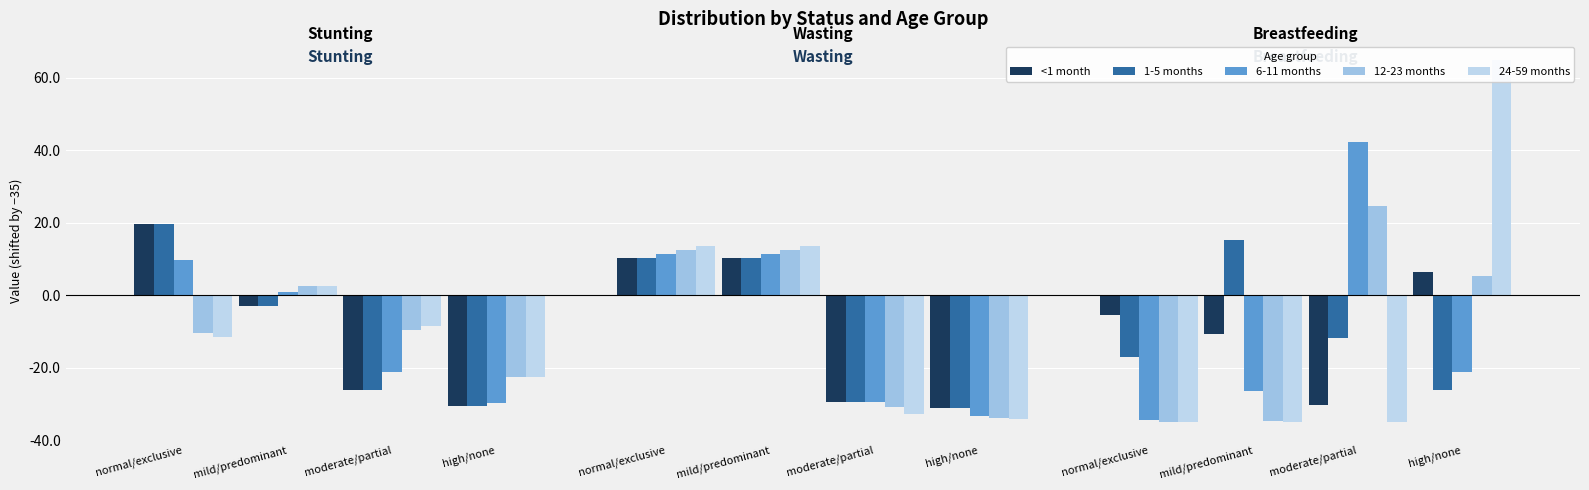

What is the sum of all <1 month values?

-120.0